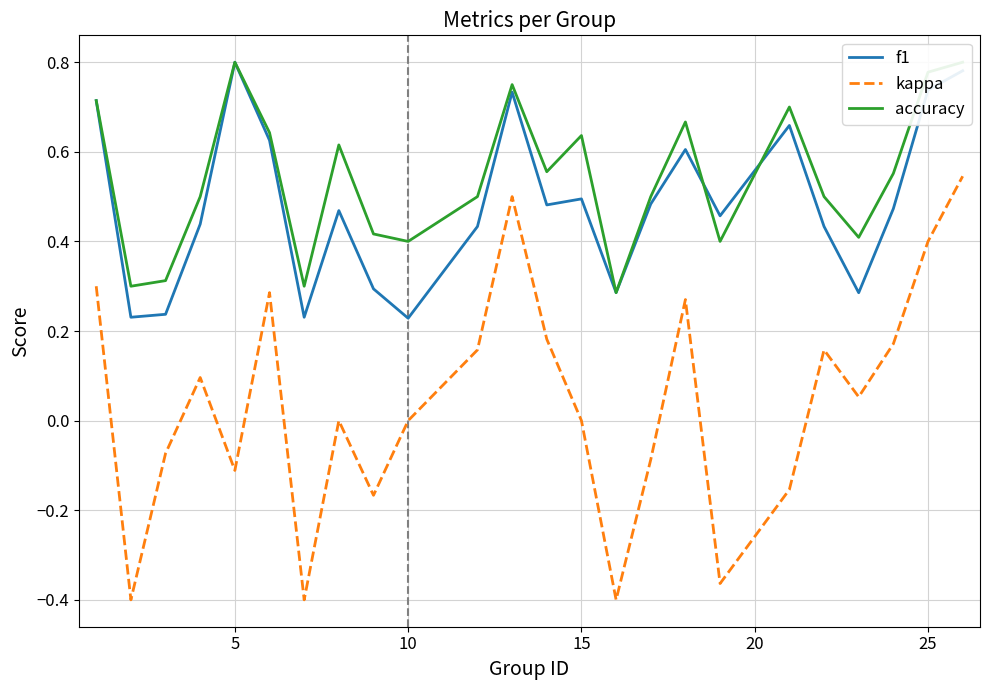

How many interior local peaks does the f1 series have?

6